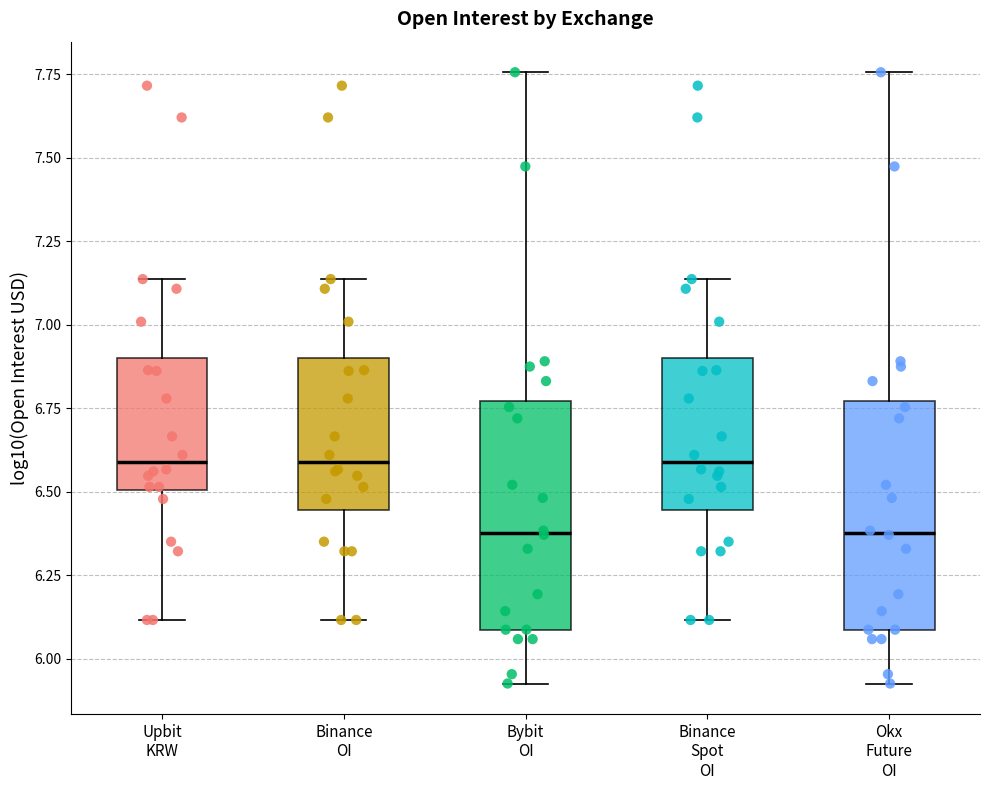

Reading left to right, read every box against the y-axis: the position of its median line, the range the box covers, and the ends of its whiskers. The values are not printed on the chart, so give them approximately, as read against the axis.

Upbit KRW: median 6.60, box 6.50 to 6.90, whiskers 6.10 to 7.15
Binance OI: median 6.60, box 6.45 to 6.90, whiskers 6.10 to 7.15
Bybit OI: median 6.40, box 6.10 to 6.75, whiskers 5.95 to 7.75
Binance Spot OI: median 6.60, box 6.45 to 6.90, whiskers 6.10 to 7.15
Okx Future OI: median 6.40, box 6.10 to 6.75, whiskers 5.95 to 7.75